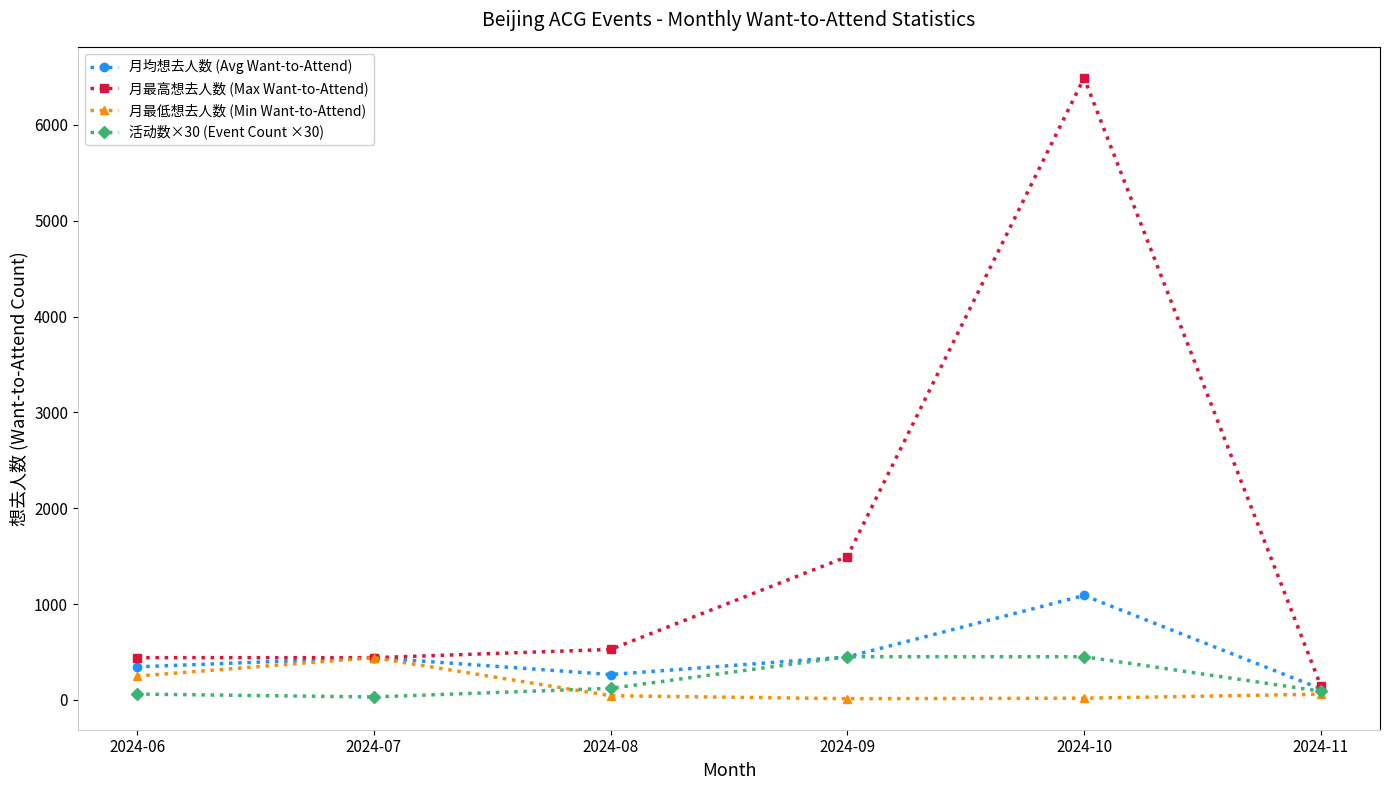

Does the chart have visible grid lines?

No